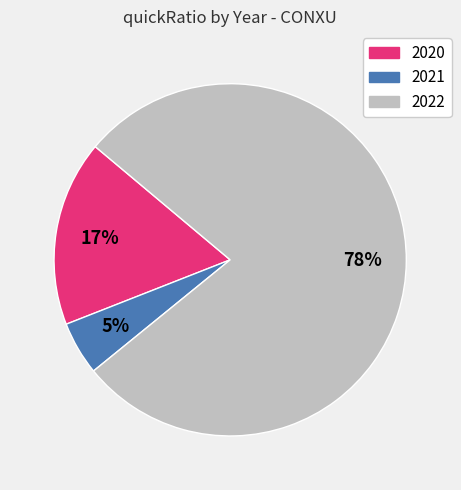

Which slice represents more than half of the pie?

2022